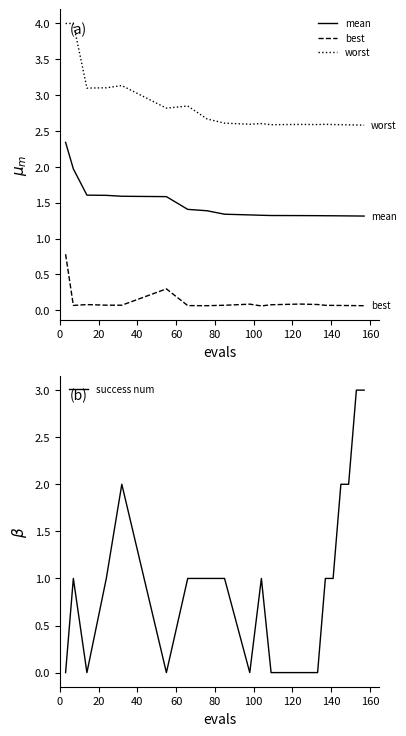

What is the maximum value for best?

0.8